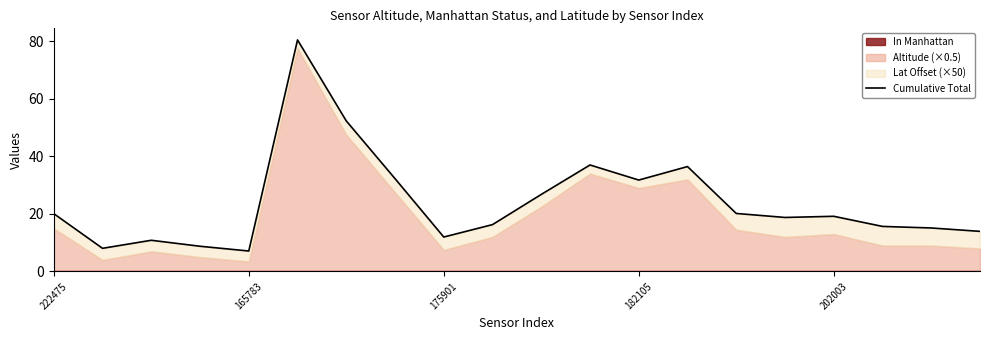

What is the ratio of the value at 8 to the value at 165783?

1.5